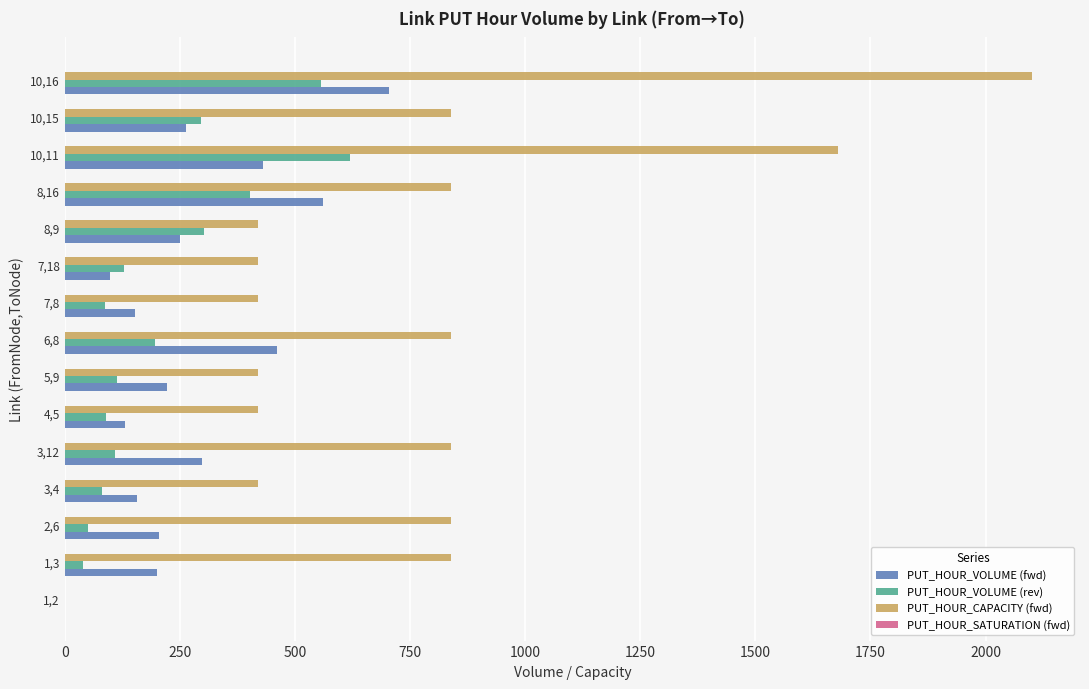

The value of PUT_HOUR_VOLUME (rev) at 1,2 is 0.0. True or false?

True